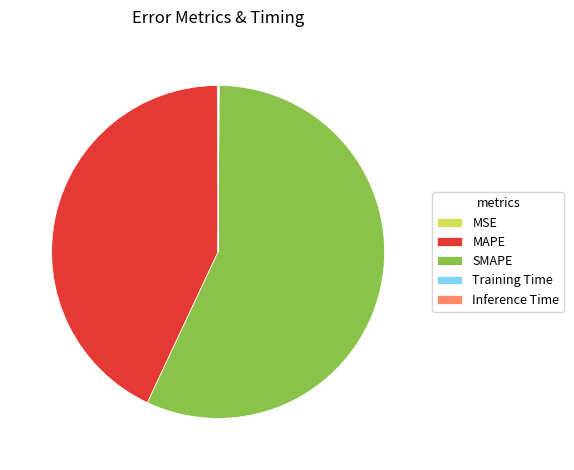

Does SMAPE account for over 50% of the chart?

Yes